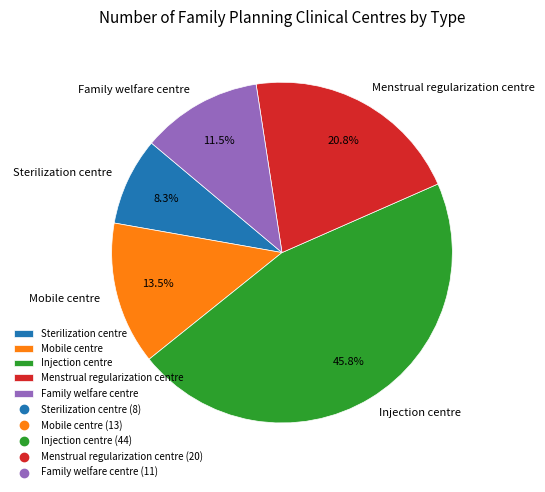

What percentage do Menstrual regularization centre and Family welfare centre together represent?

32.3%